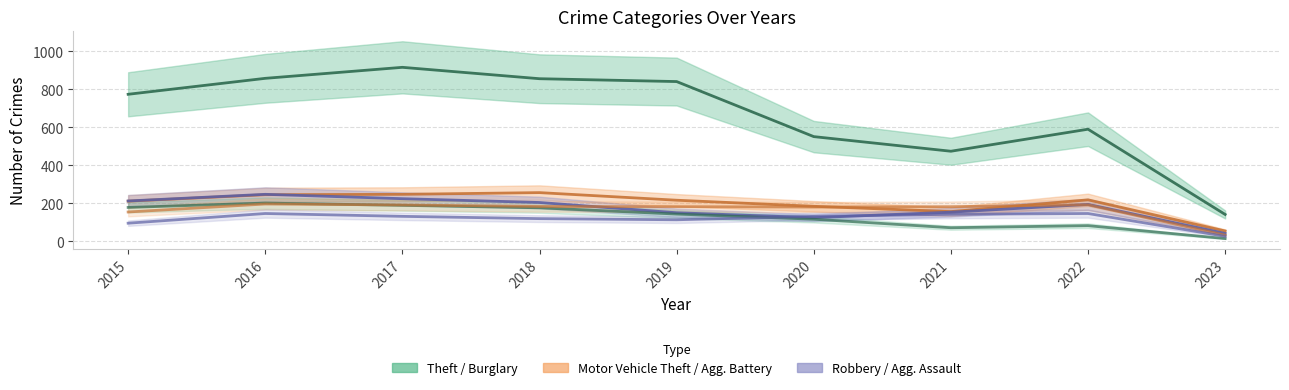

What is the difference between the second highest and second lowest values in the Aggravated Battery series?

38